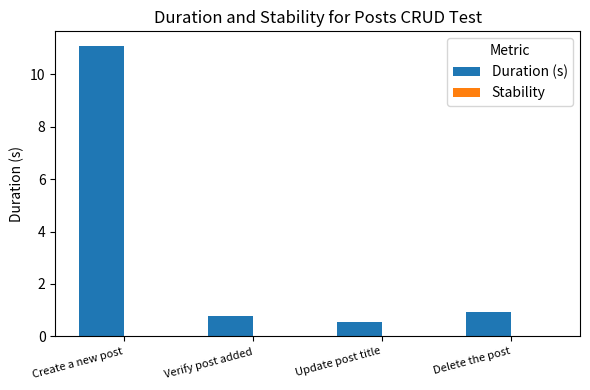

What is the difference between the maximum and minimum values?

10.5